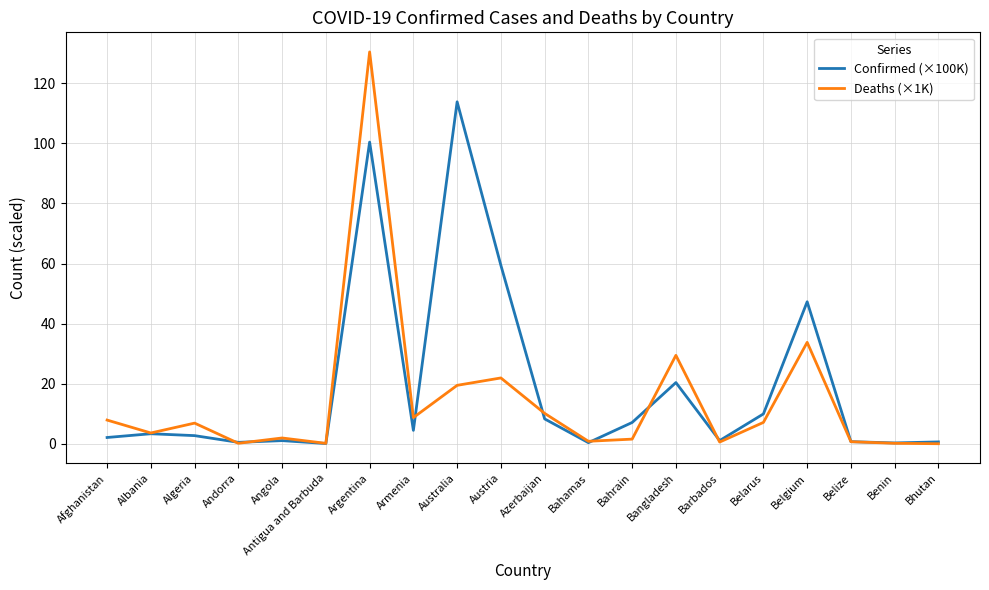

What are all the series names shown in the legend?

Confirmed (×100K), Deaths (×1K)